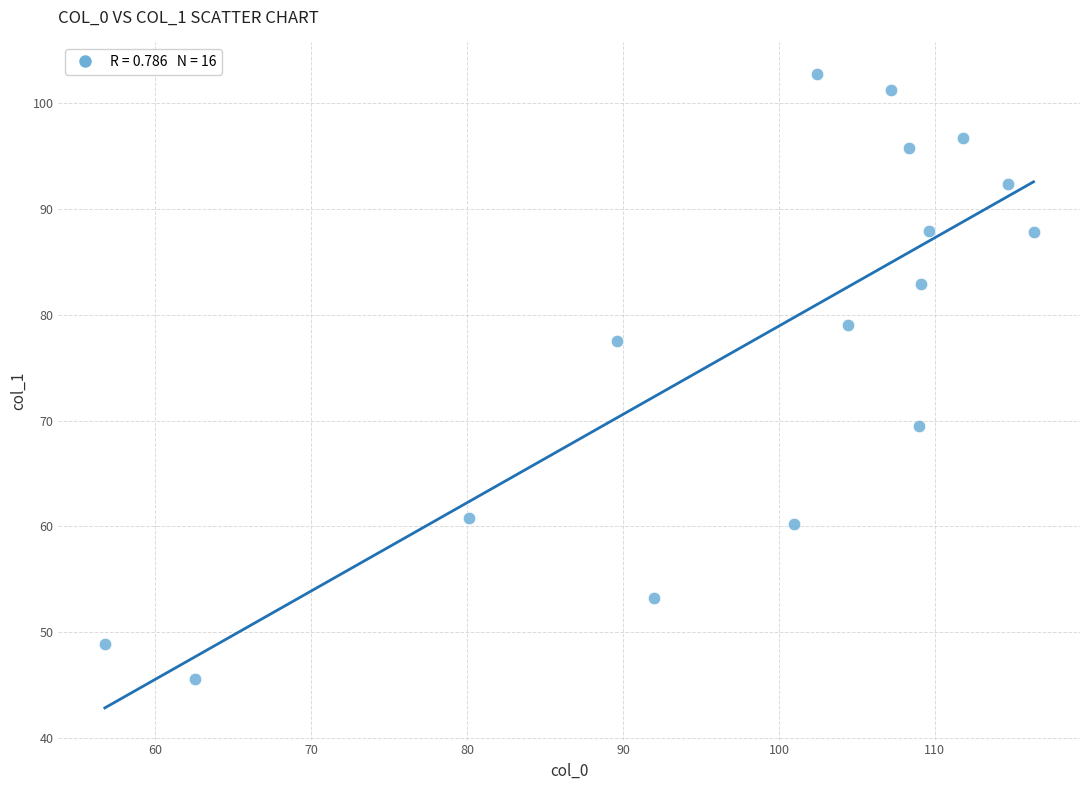

What is the range of Y values (max minus min)?

57.2